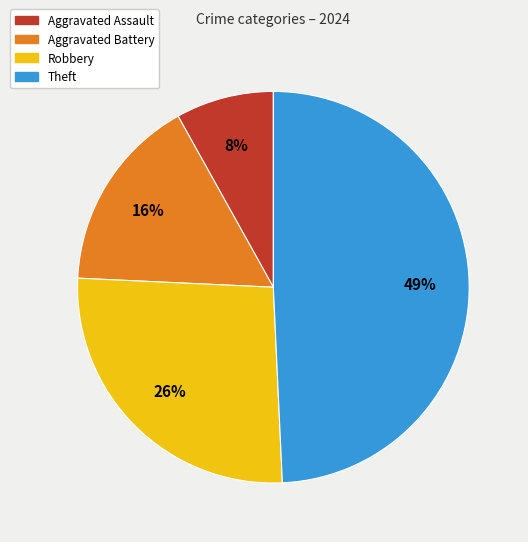

What percentage is the Aggravated Assault slice, to the nearest percent?

8%